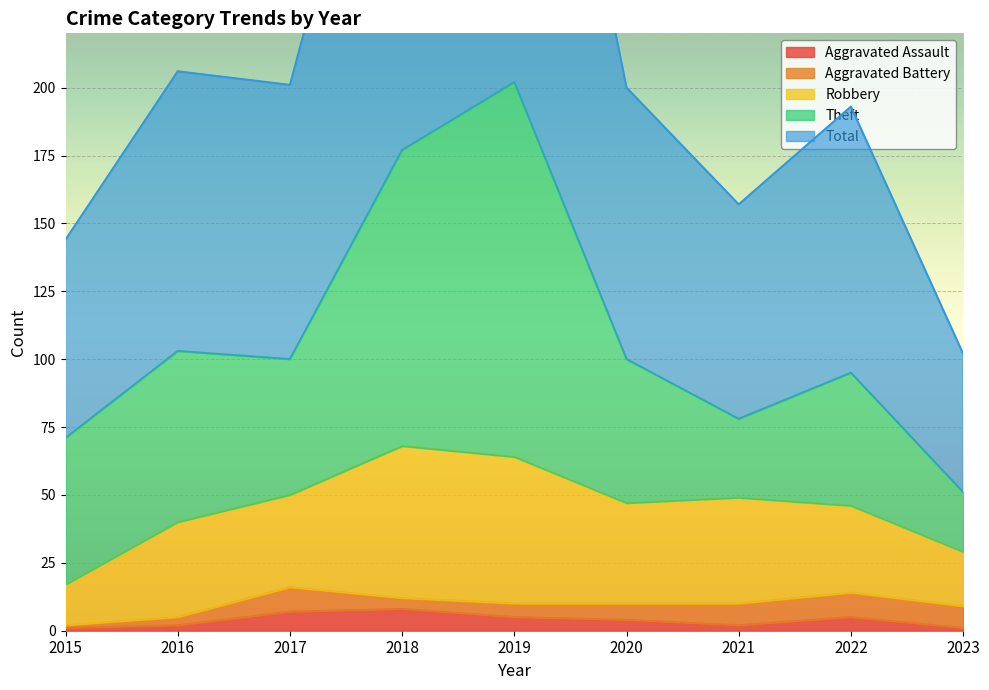

Which series has the largest total across all categories?

Total